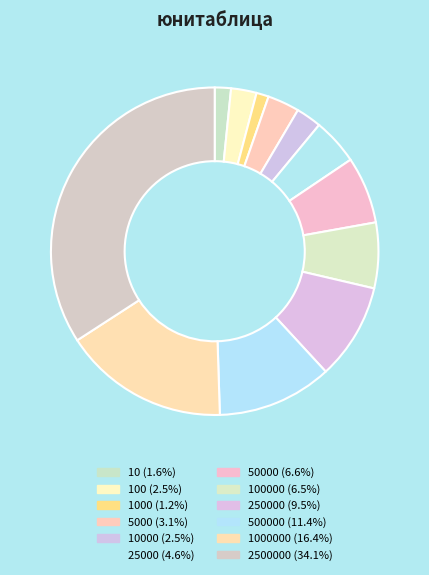

To the nearest percent, what is the average slice percentage?

8%